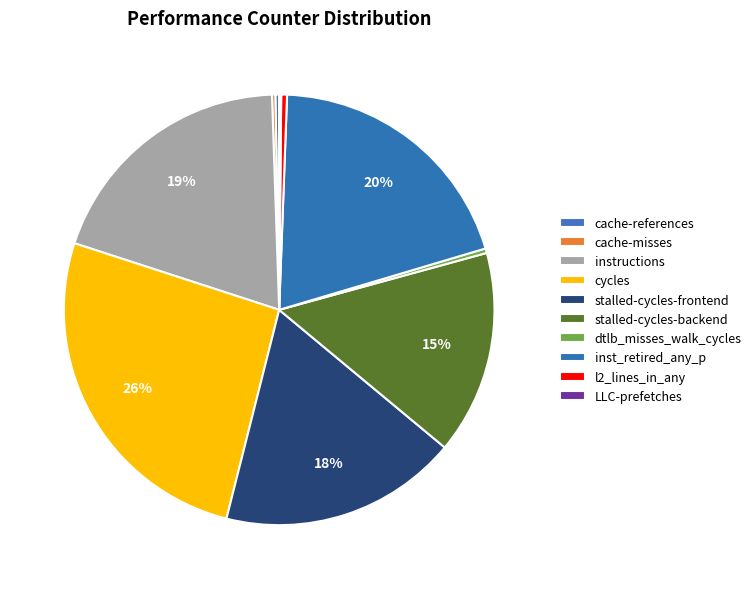

Is it true that inst_retired_any_p is 20% of the pie?

True